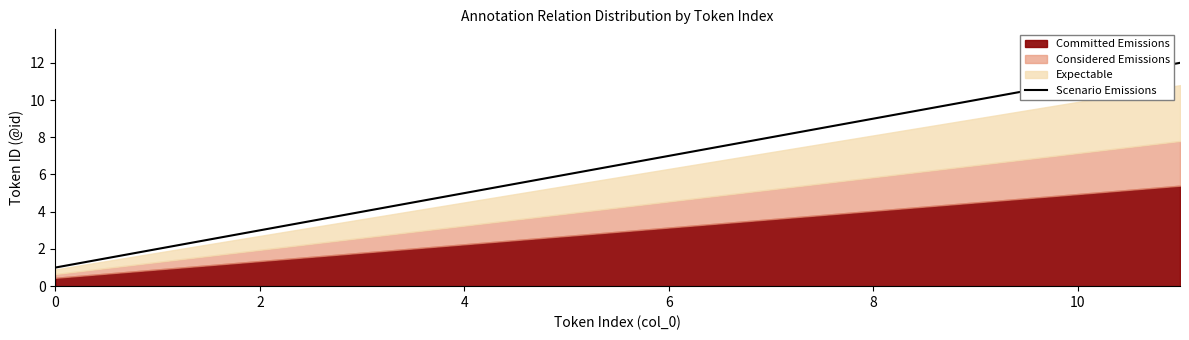

What is the difference between the second highest and minimum values?

10